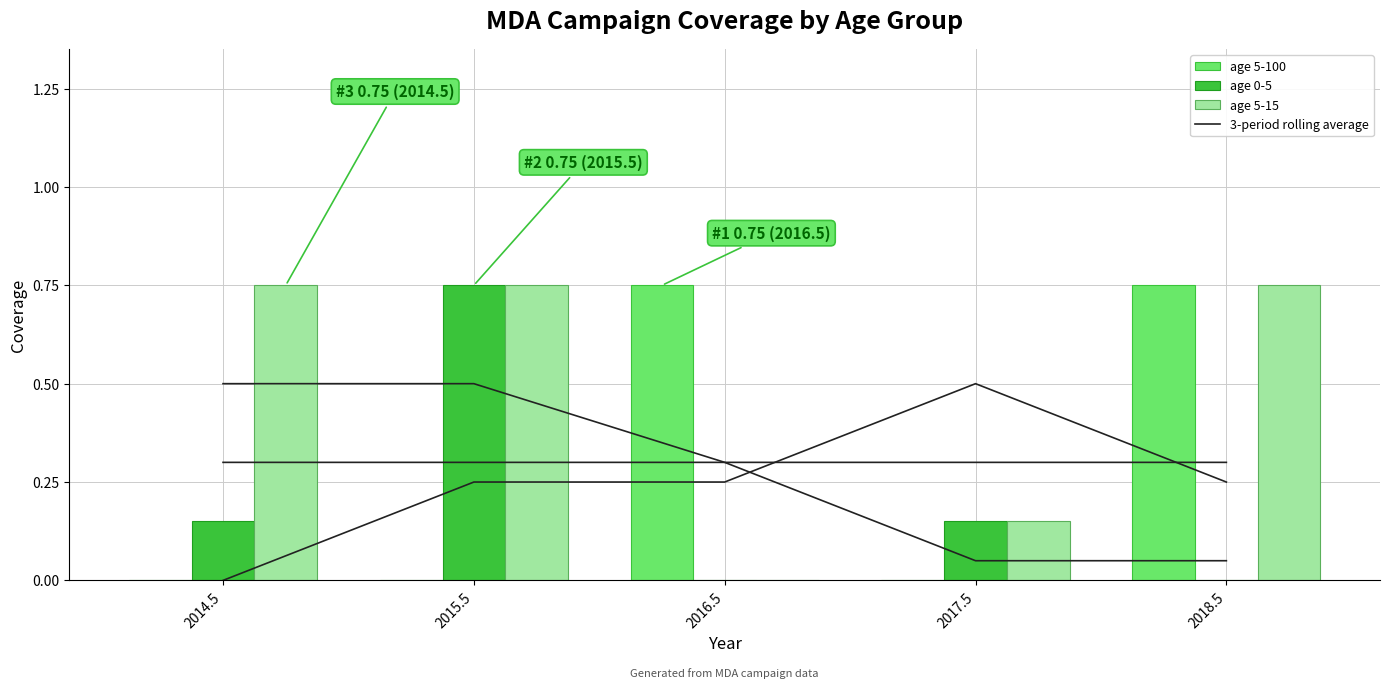

What is the label of the 3rd bar from the left?

2016.5